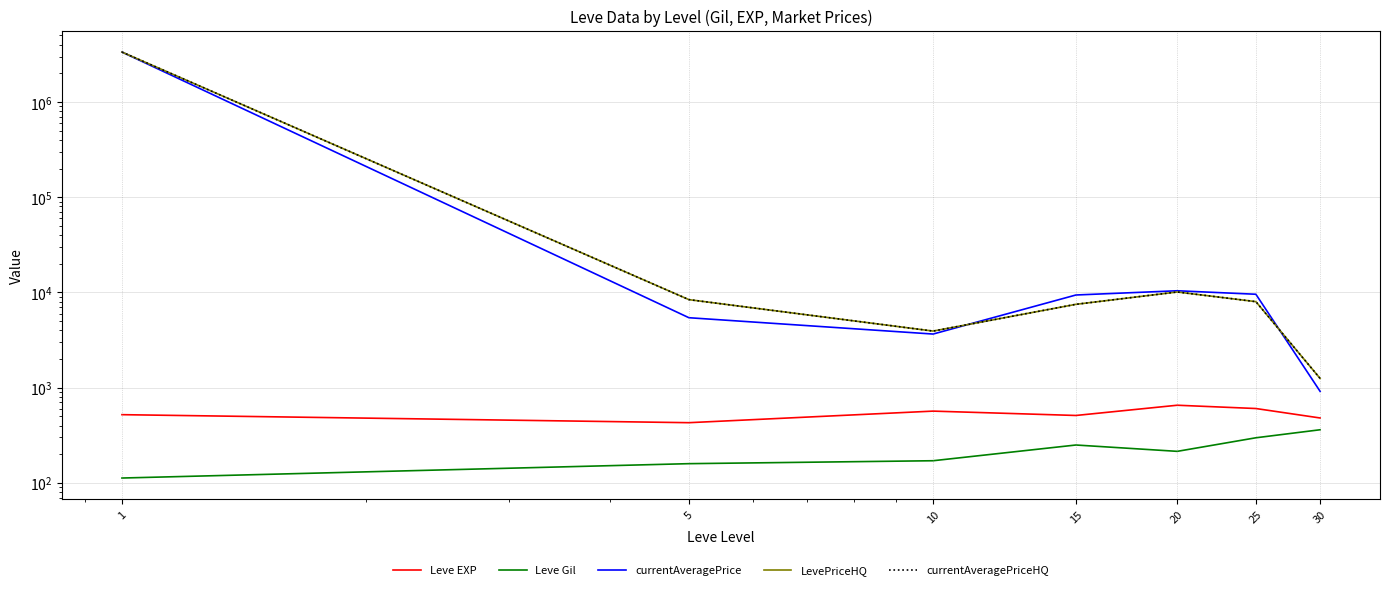

Which series has the largest range (max minus min)?

currentAveragePrice